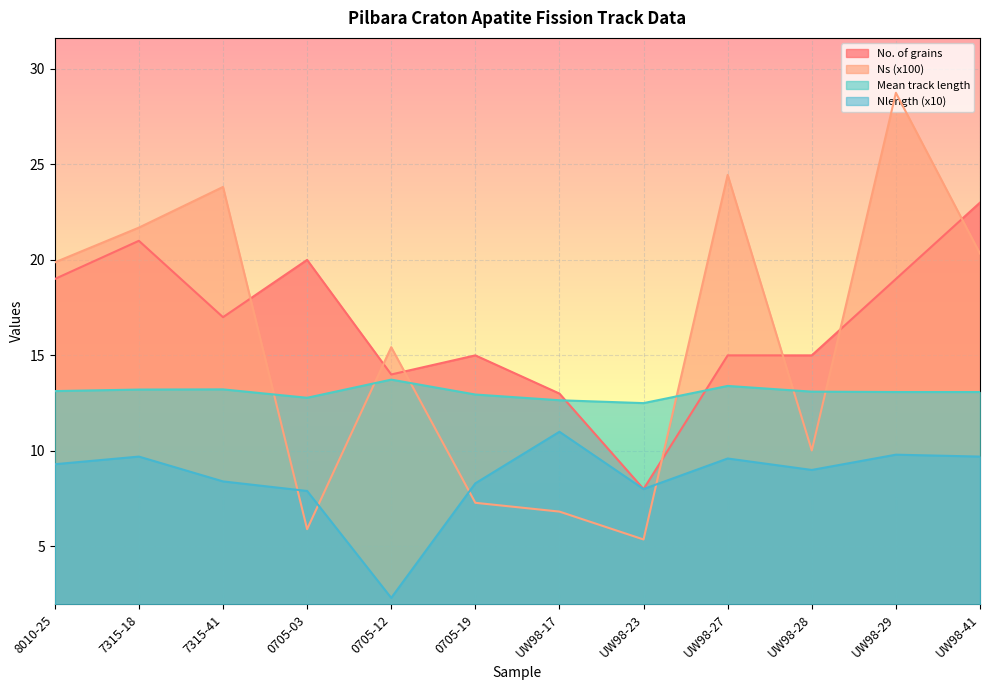

Is the value of No. of grains at 7315-41 greater than the value of Nlength (x10) at UW98-17?

Yes